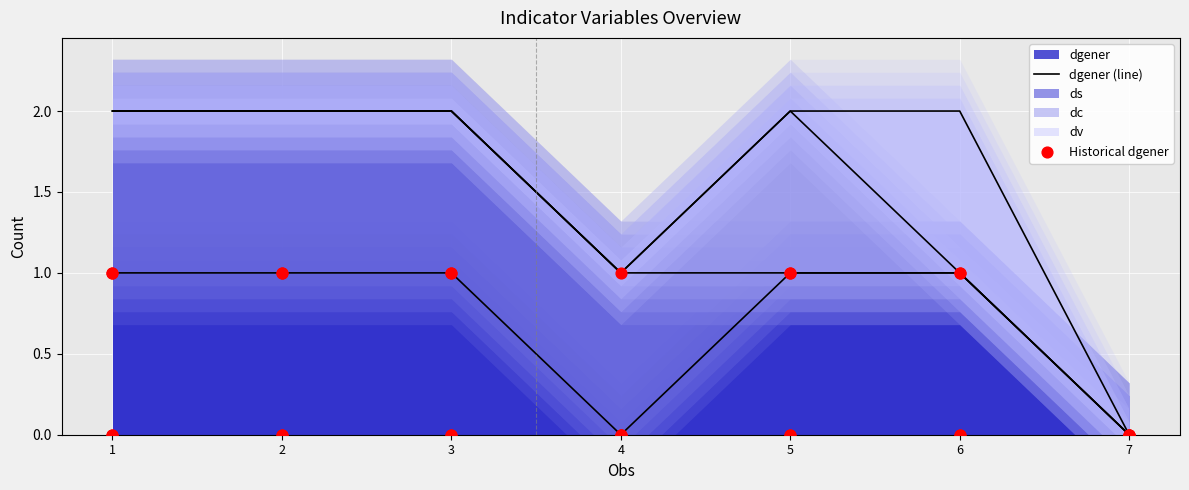

What is the total value across all series at 2?

2